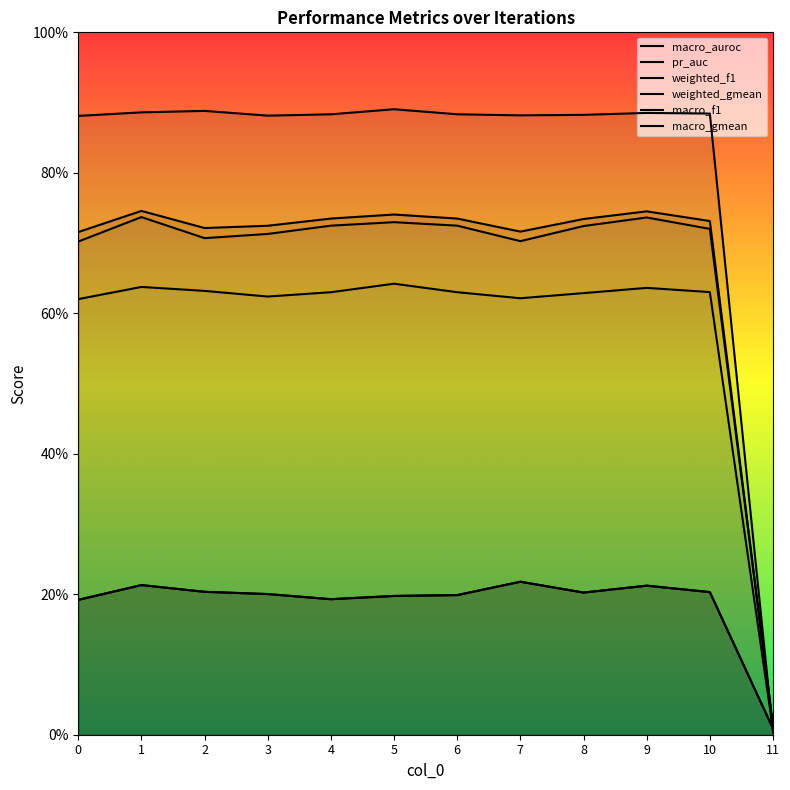

True or false: macro_f1 and weighted_gmean cross at least once.

False